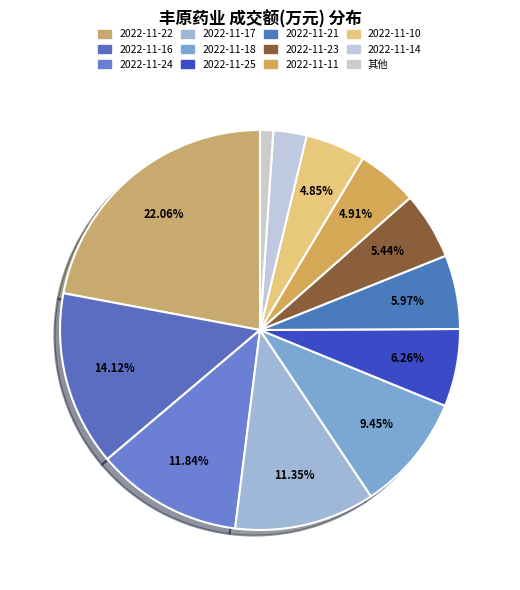

How many slices are in this pie chart?

12